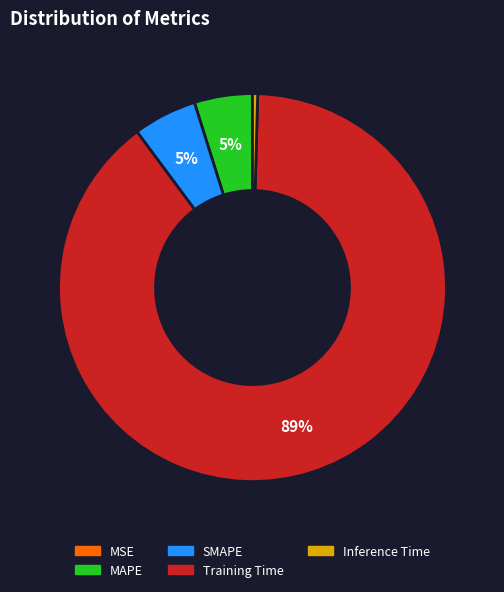

True or false: Inference Time accounts for 0% of the total.

True